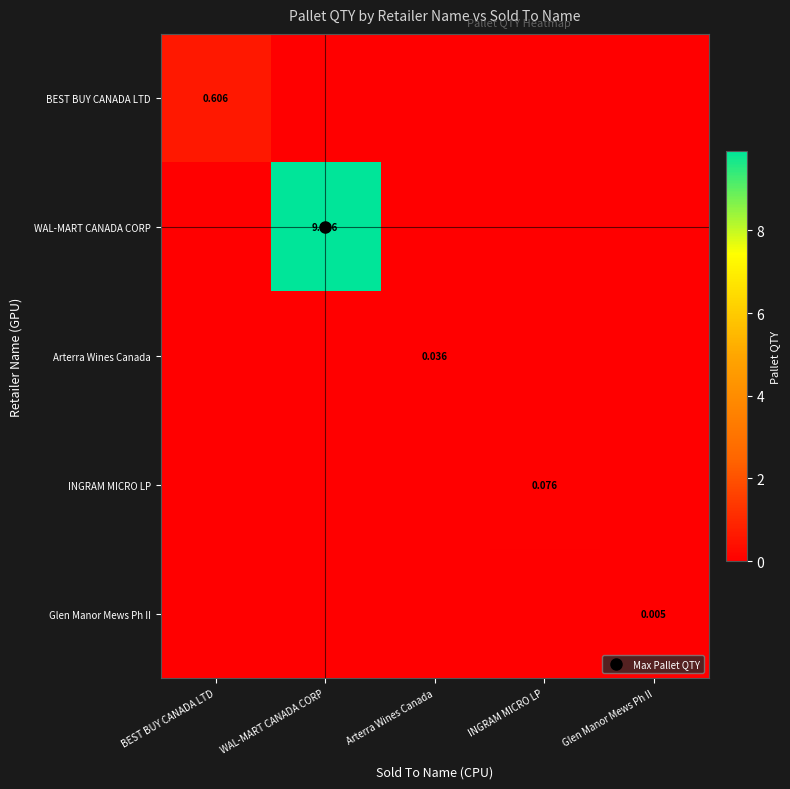

At which category is the sum across all series the highest?

WAL-MART CANADA CORP